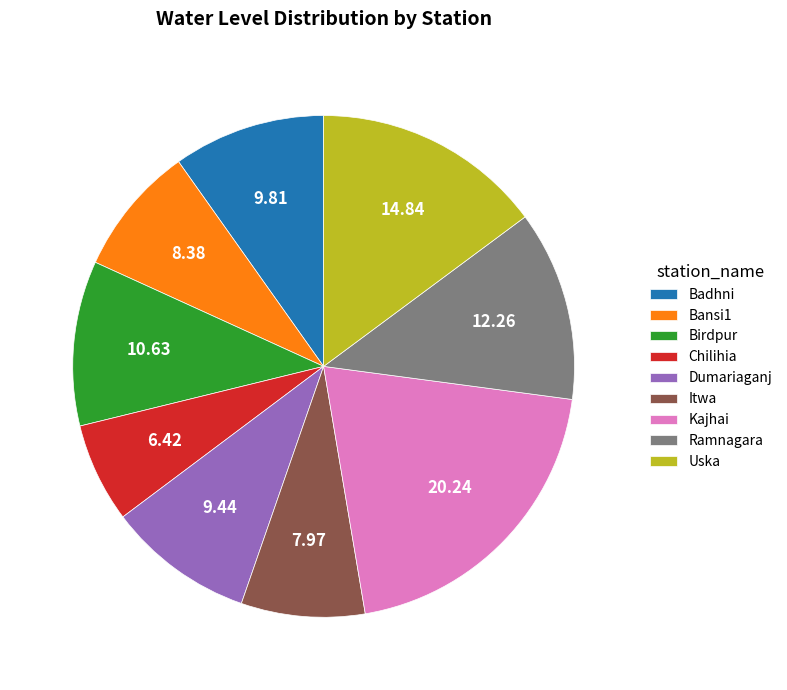

What is the largest slice in the pie chart?

Kajhai